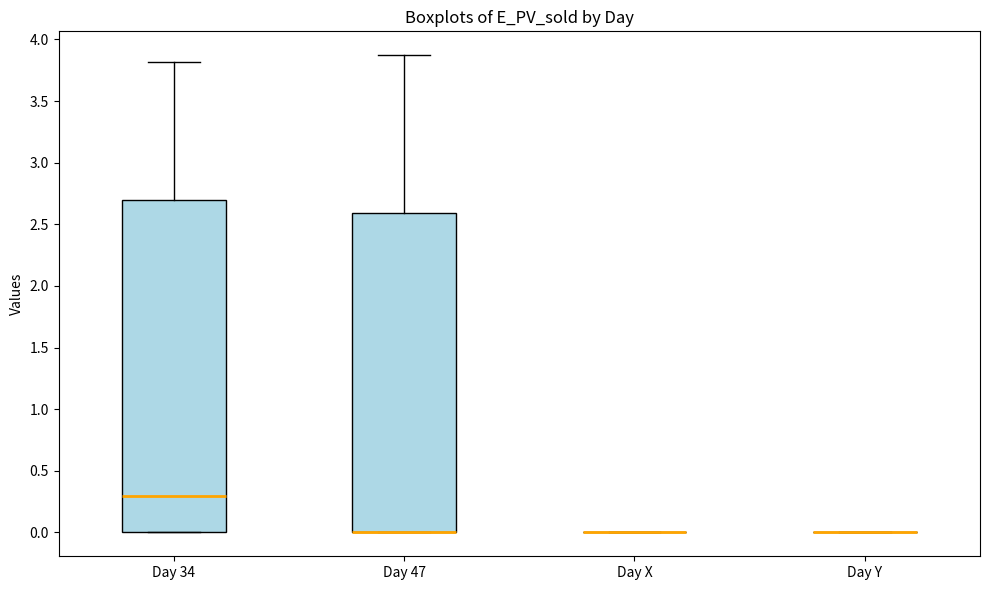

Which box is the tallest, from its lower edge to its upper edge?

Day 34